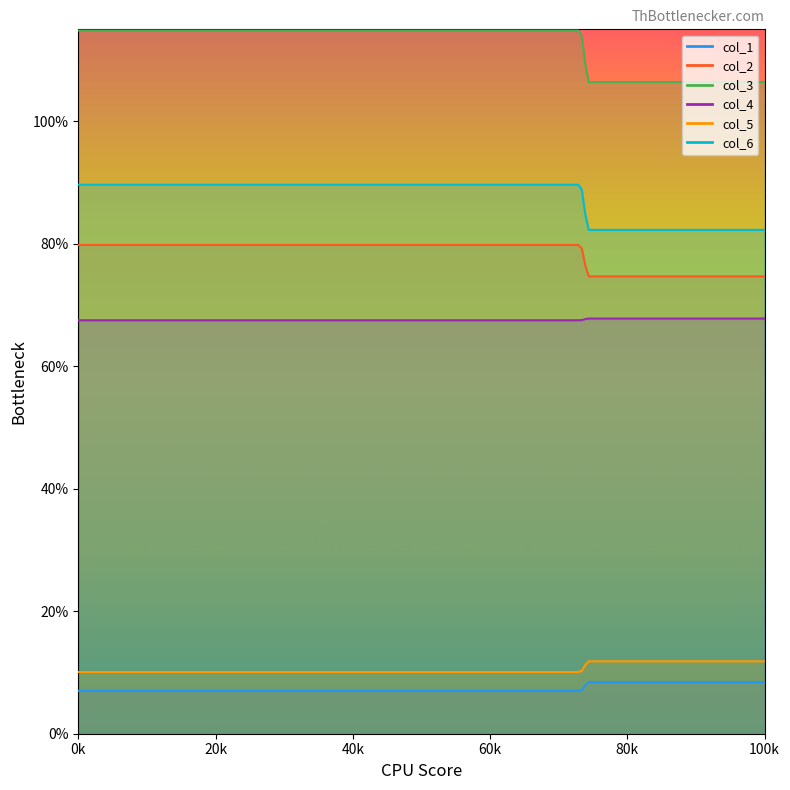

Reading left to right, list all the values displayed in this chart.

col_1: 7.0	8.4
col_2: 79.8	74.7
col_3: 114.8	106.4
col_4: 67.5	67.8
col_5: 10.1	11.8
col_6: 89.6	82.3